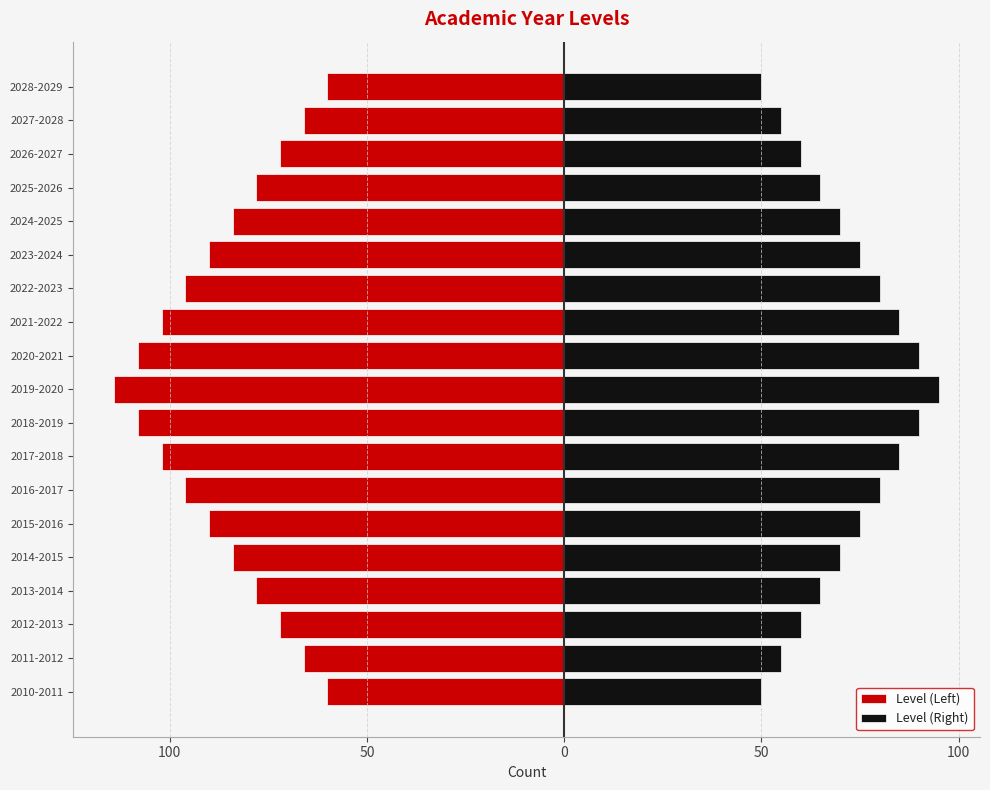

What is the total value across all series at 2018-2019?

-18